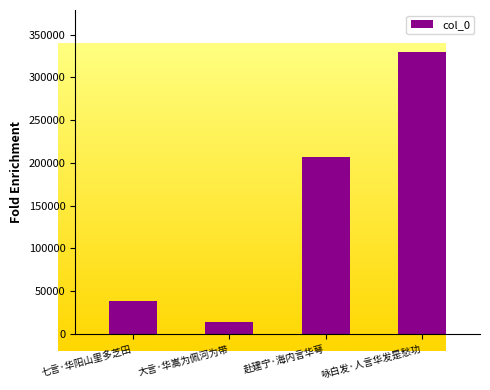

What is the label of the 3rd bar from the left?

赴建宁·海内言华萼